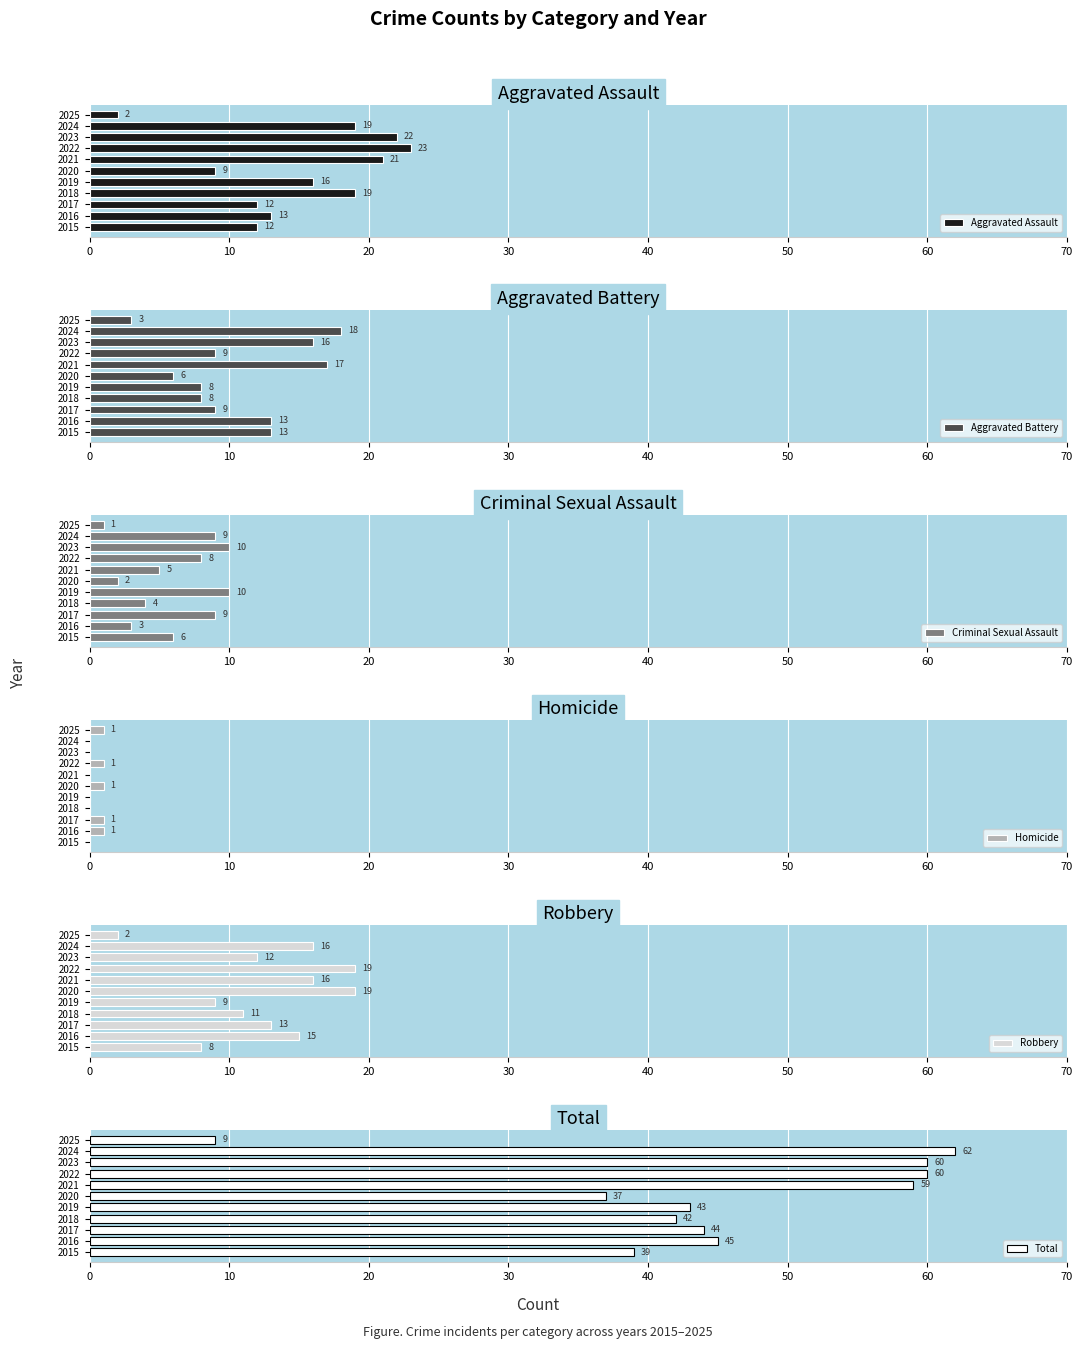

What is the difference between the maximum and minimum values in the Aggravated Assault series?

21